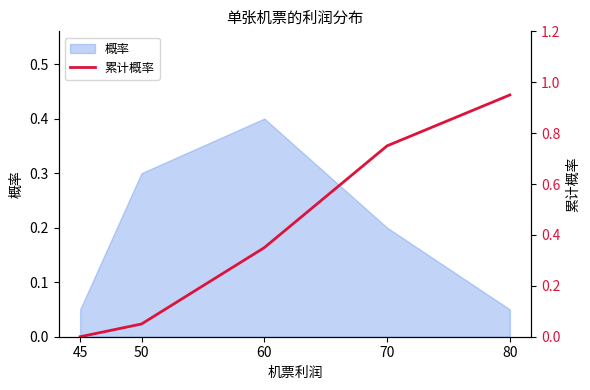

Reading right to left, extract all data points from this chart.

80=0.9	70=0.8	60=0.3	50=0.1	45=0.0